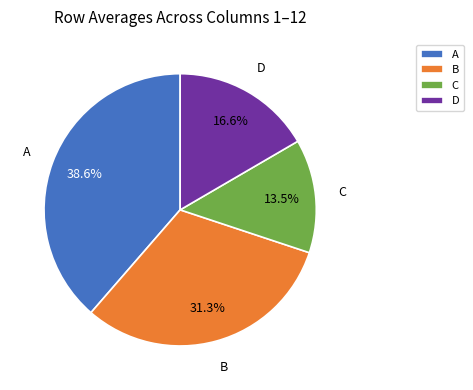

Does A represent more than half of the total?

No